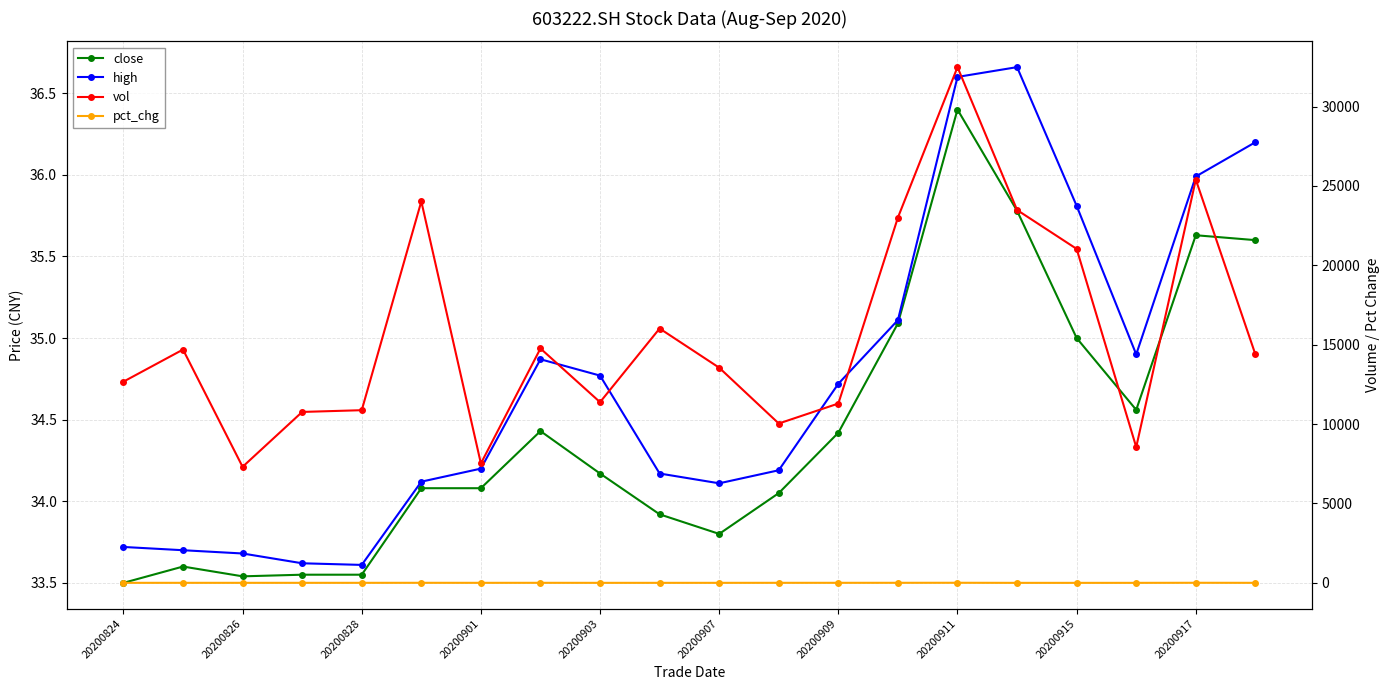

At which category does pct_chg reach its first local valley?

20200826